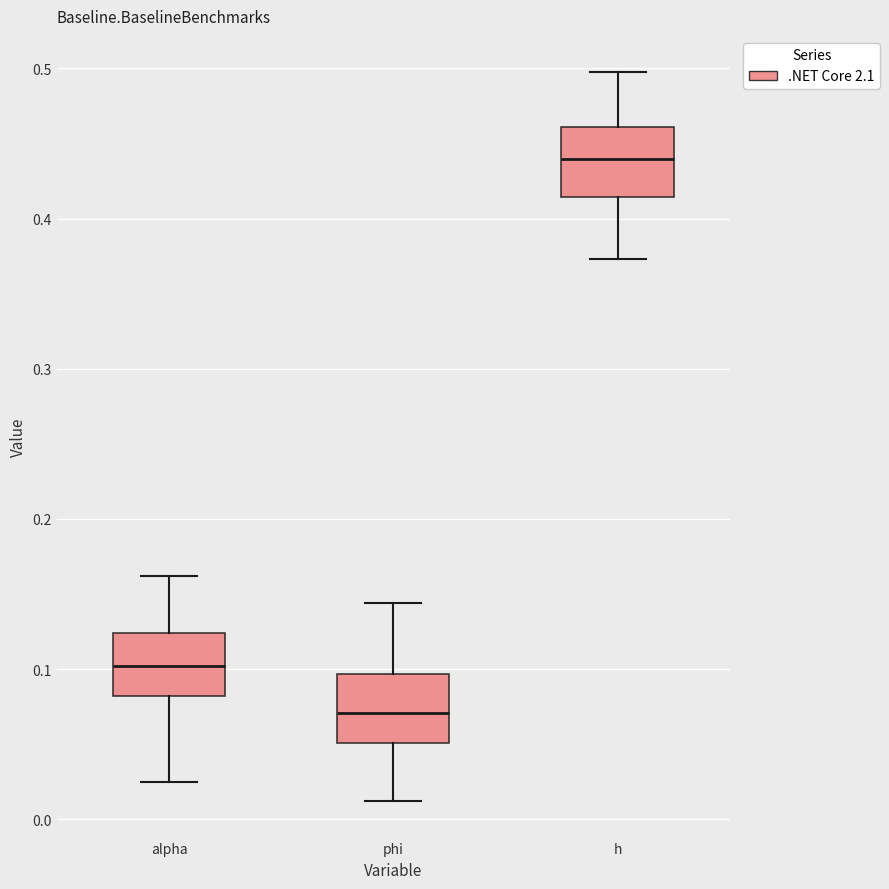

Where does the lower whisker of the box for h end on the y-axis? The values are not printed on the chart, so give them approximately, as read against the axis.

0.37